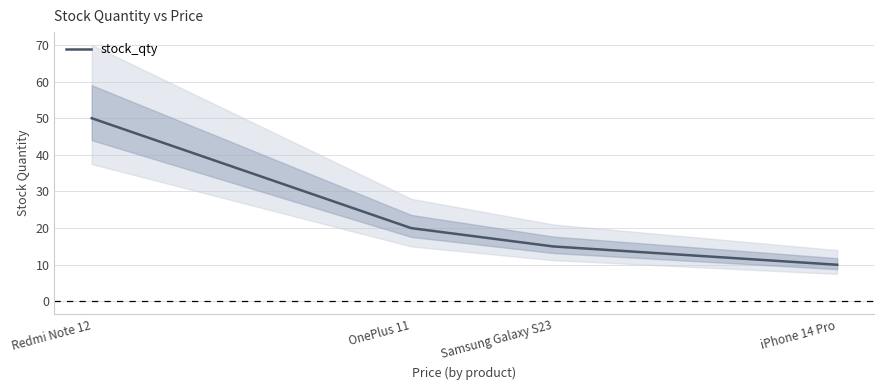

What is the label of the 3rd point from the right?

OnePlus 11